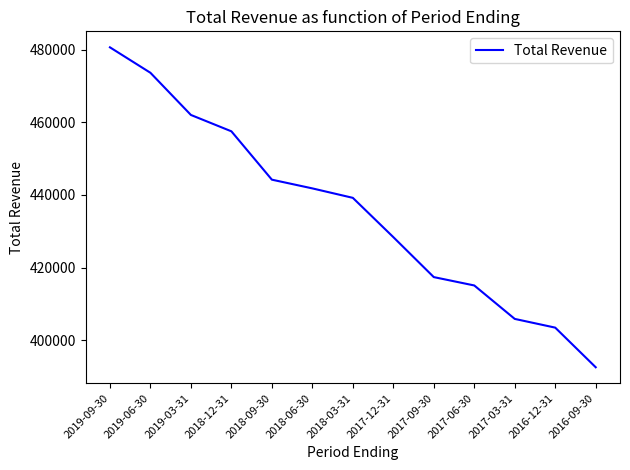

What is the change in value from 2018-12-31 to 2018-09-30?

-13300